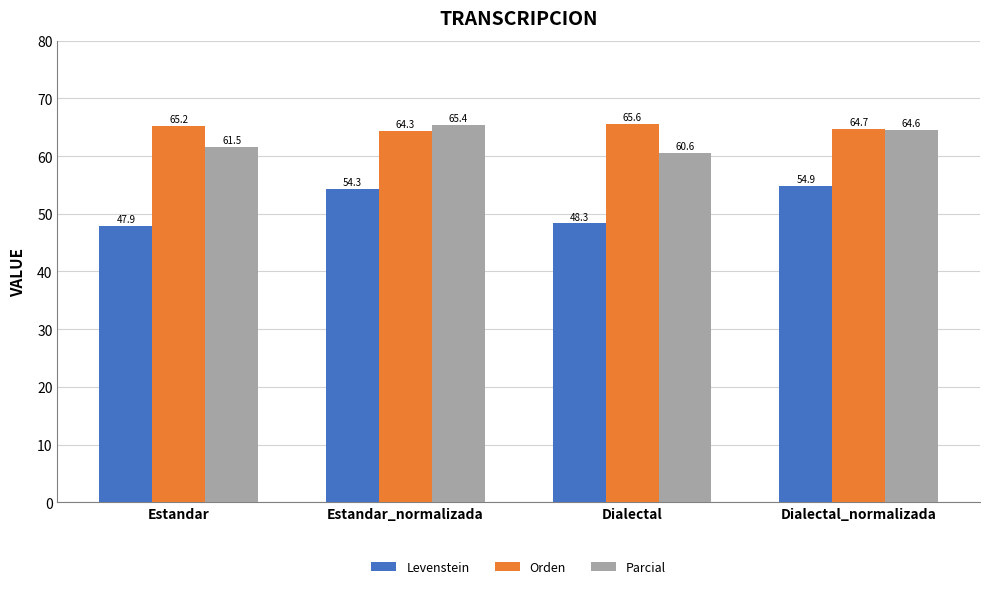

Count the number of data series in this chart.

3